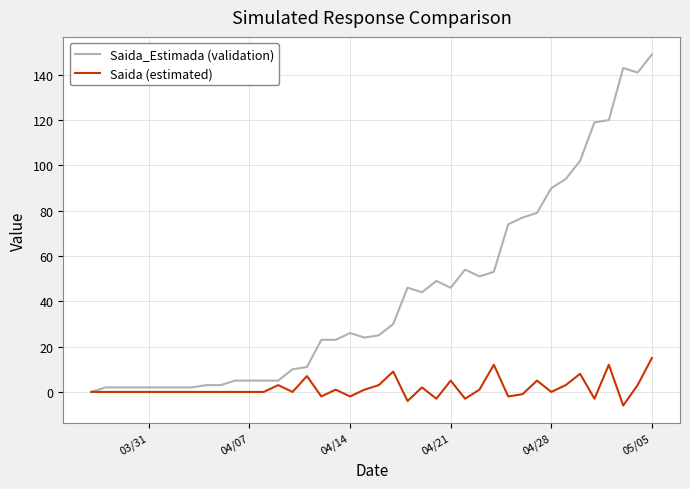

Which series has the widest spread of values?

Saida_Estimada (validation)